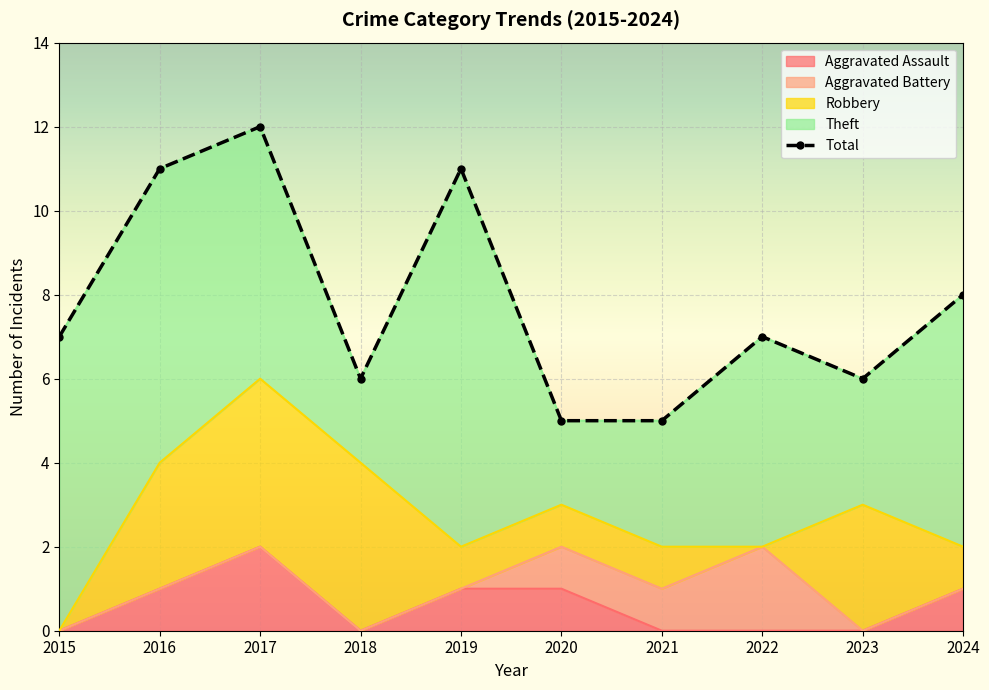

What is the spread (max minus min) of values at 2024?

8